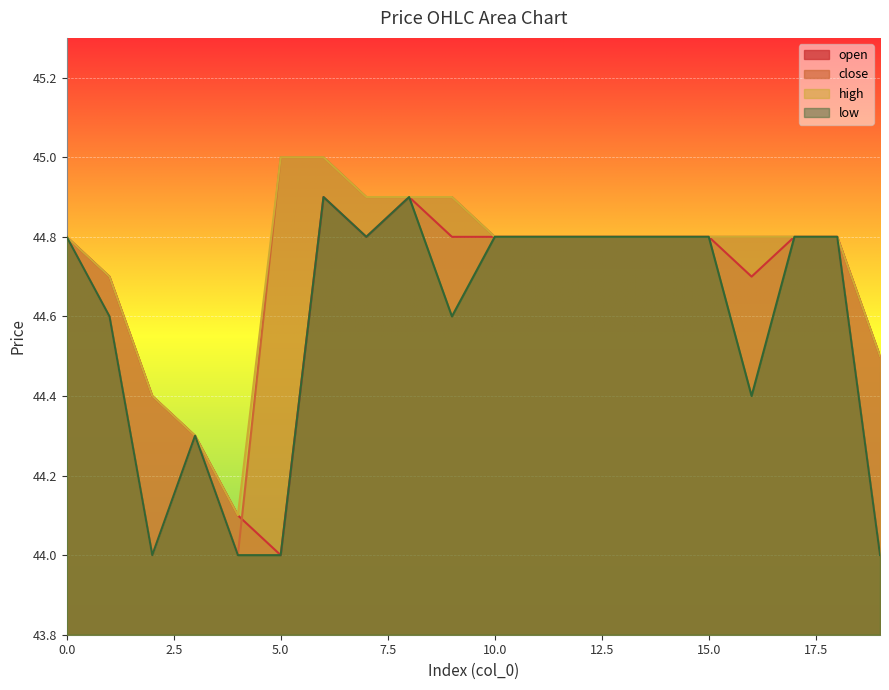

What is the difference between the second highest and minimum values in the high series?

0.9